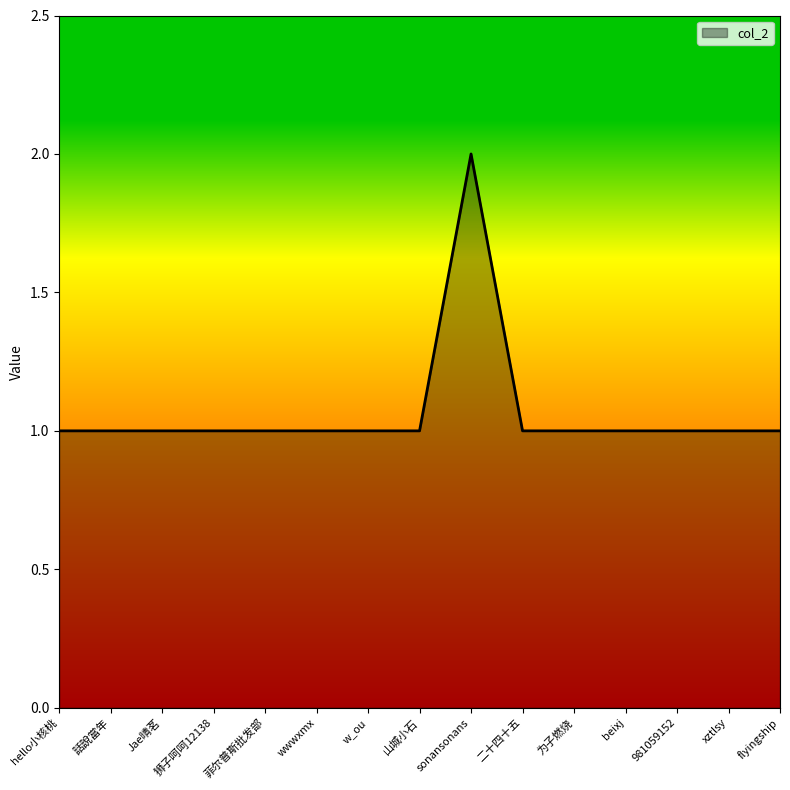

What position from the right is hello小核桃?

15